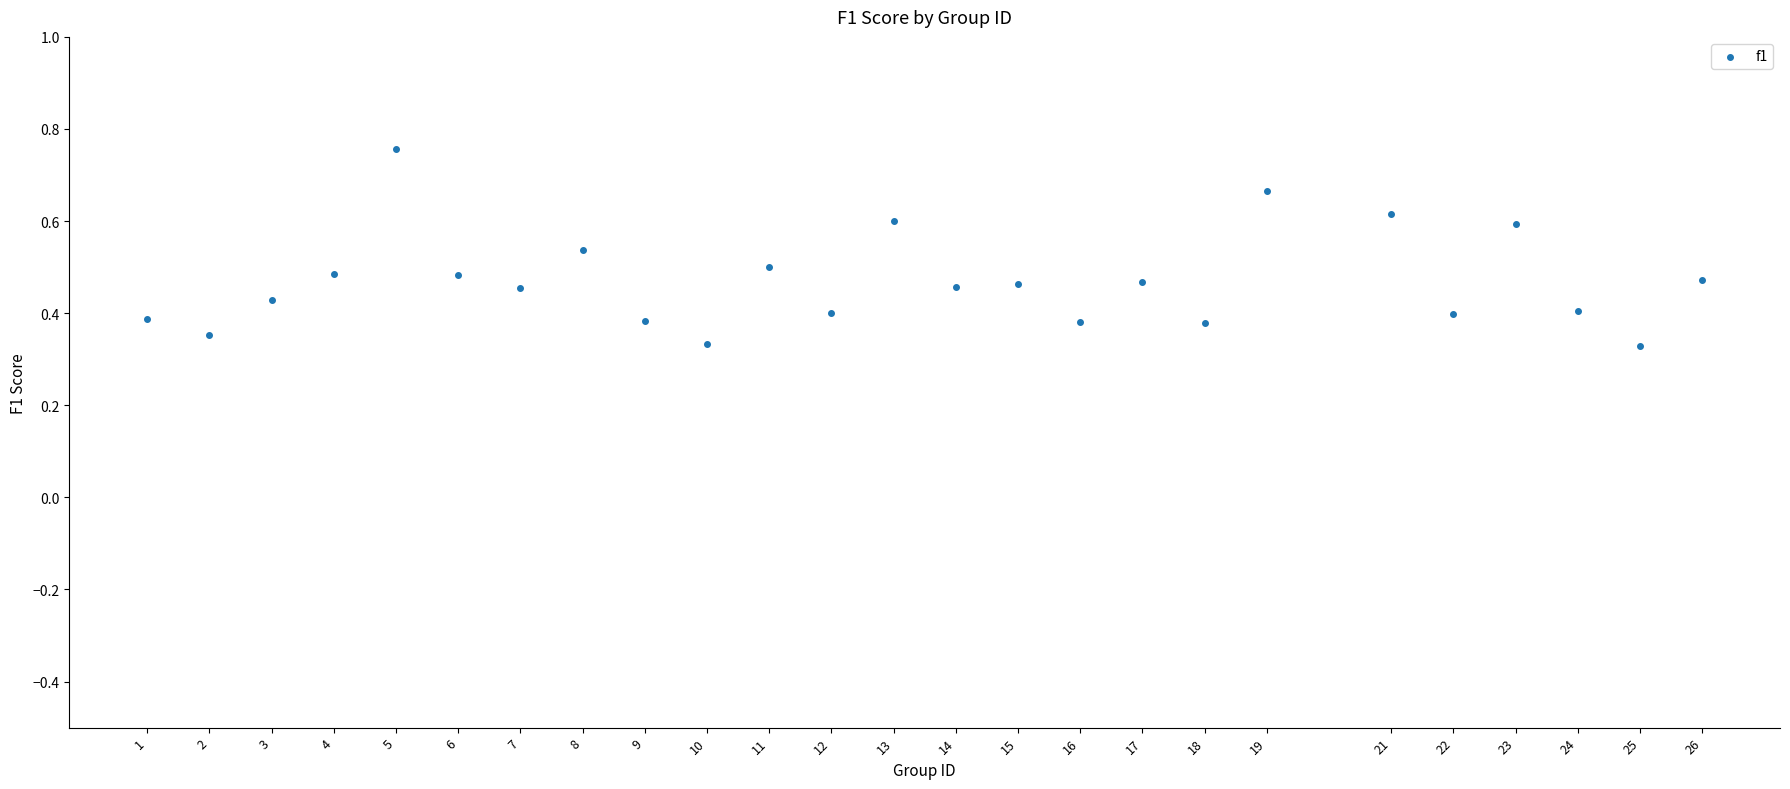

What is the range of X values (max minus min)?

25.0